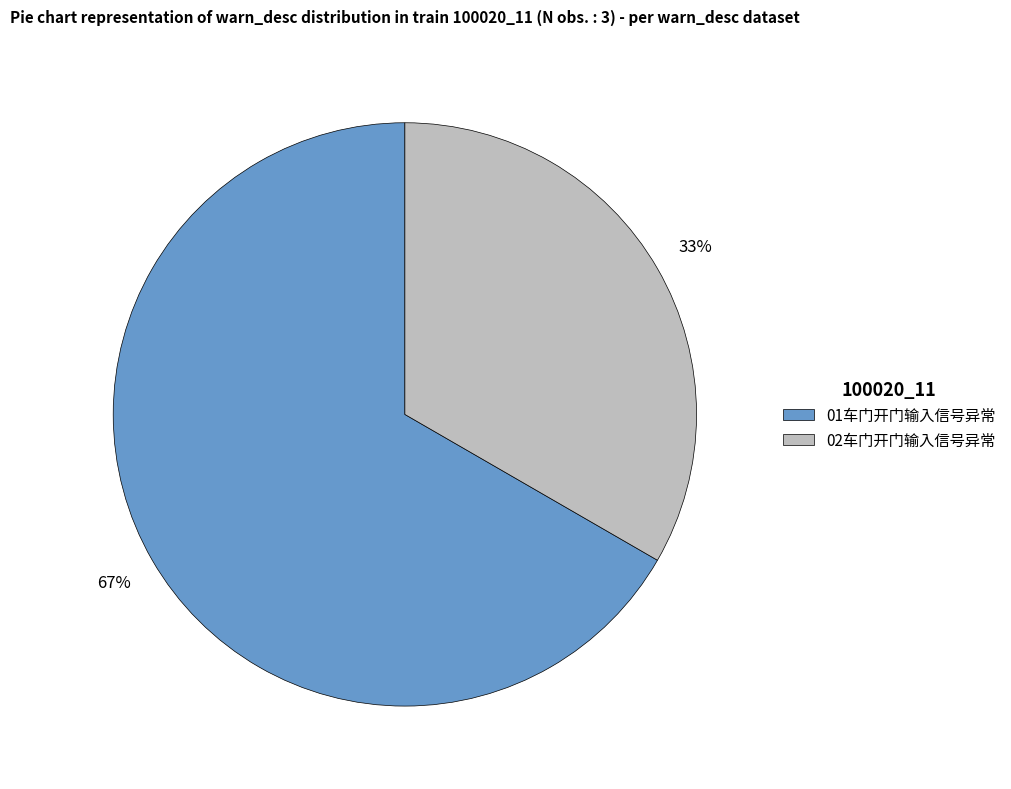

The 02车门开门输入信号异常 slice represents 33% of the pie. True or false?

True